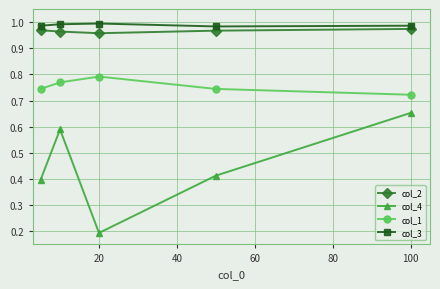

What is the sum of all col_1 values?

3.8